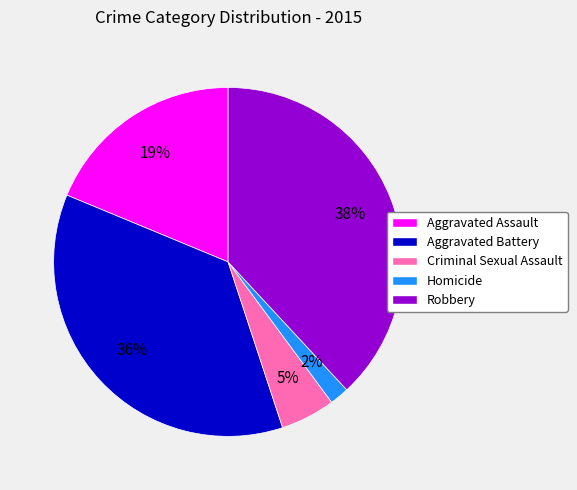

Which has a higher value, Criminal Sexual Assault or Robbery?

Robbery